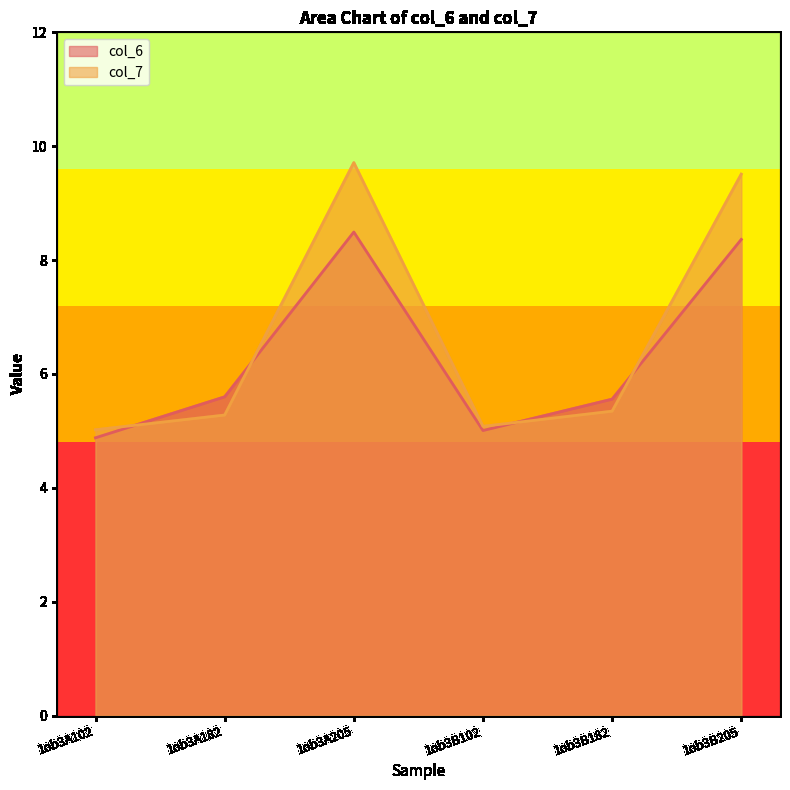

At how many categories does at least one series exceed 8?

2